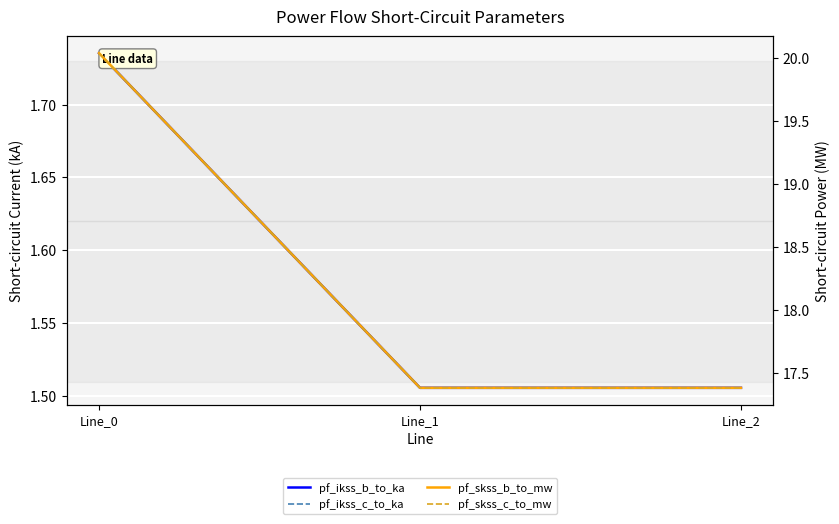

What is the difference between the maximum and second lowest values in the pf_skss_c_to_mw series?

2.7